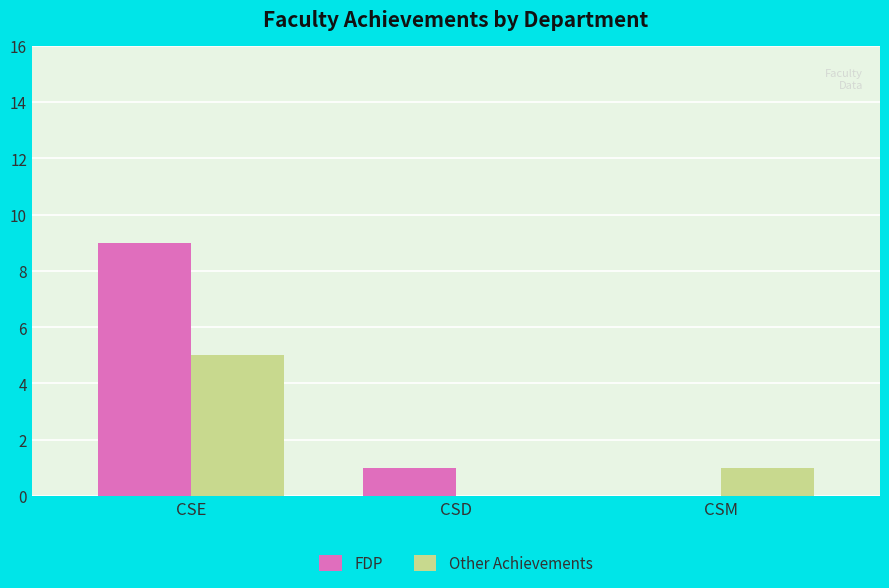

How many positive values does the FDP series have?

2